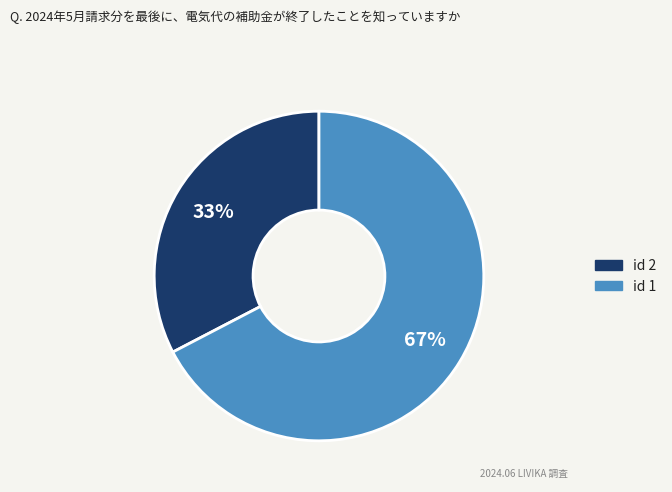

What percentage is the id 2 slice, to the nearest percent?

33%